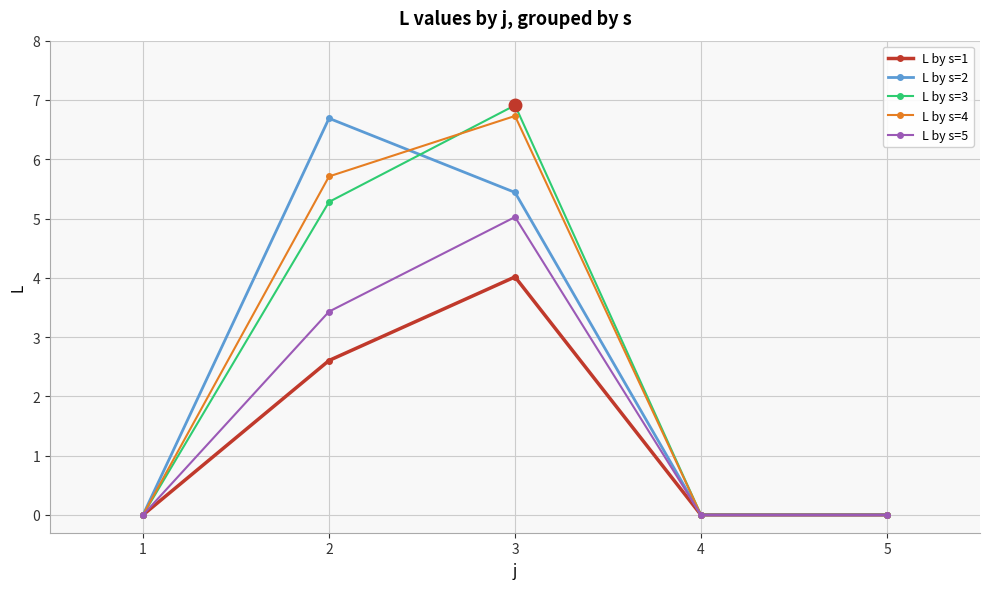

Which label corresponds to the largest value in the chart?

3